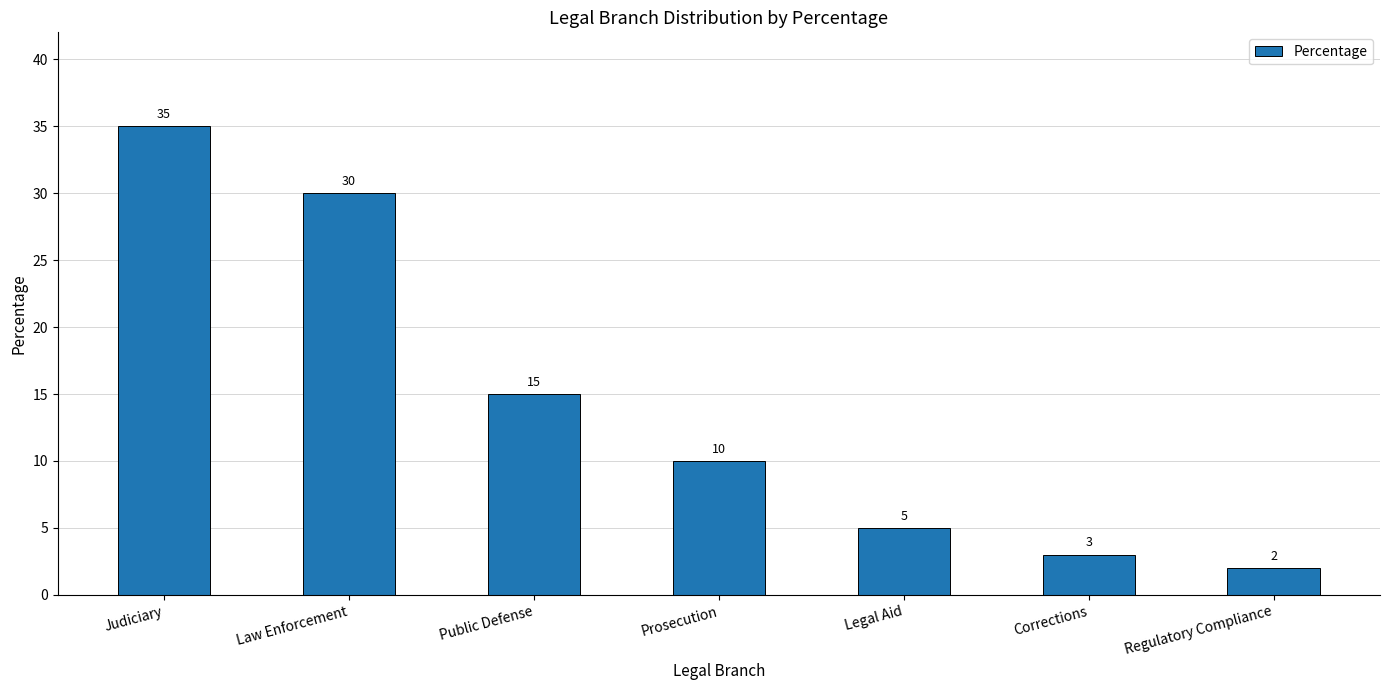

At which label is the value closest to 18?

Public Defense